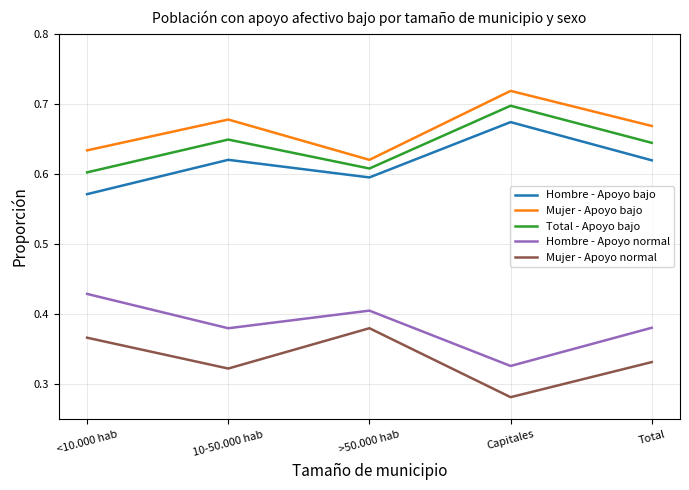

At which category does the chart reach its minimum across all series?

Capitales